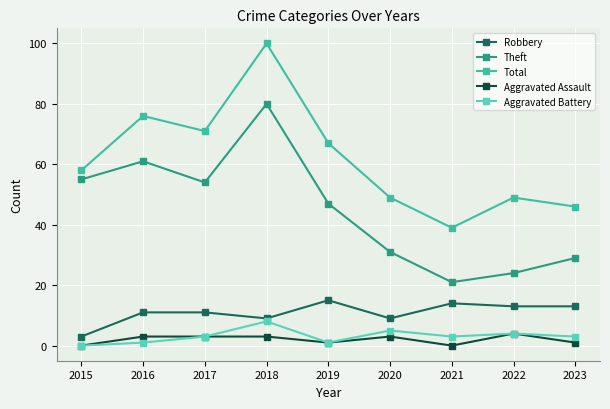

What is the average value of the Theft series?

45